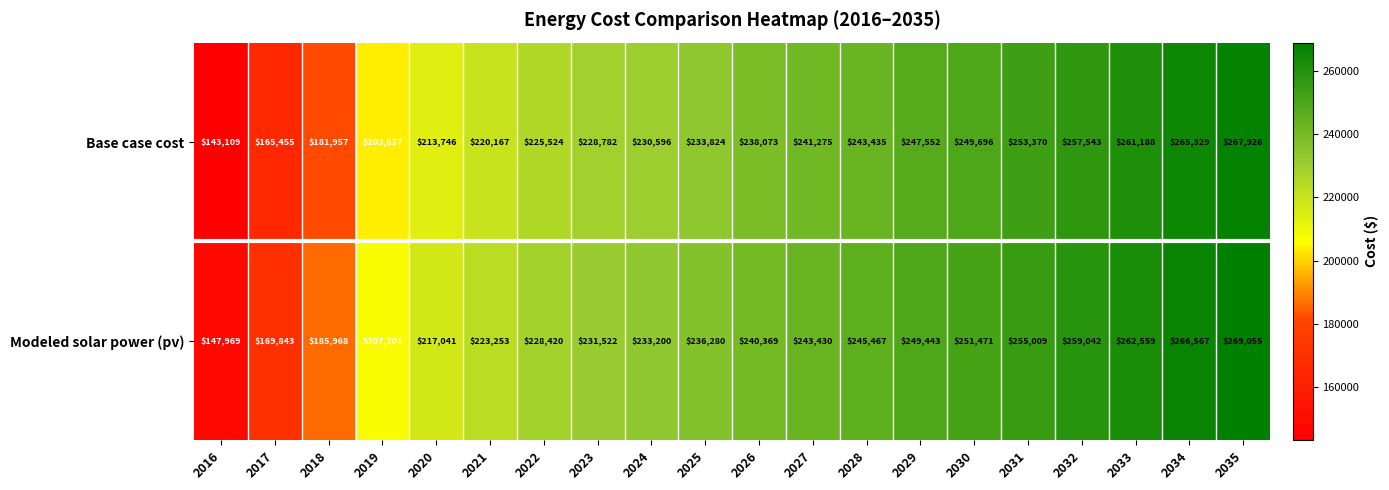

How many categories are shown in the chart?

20